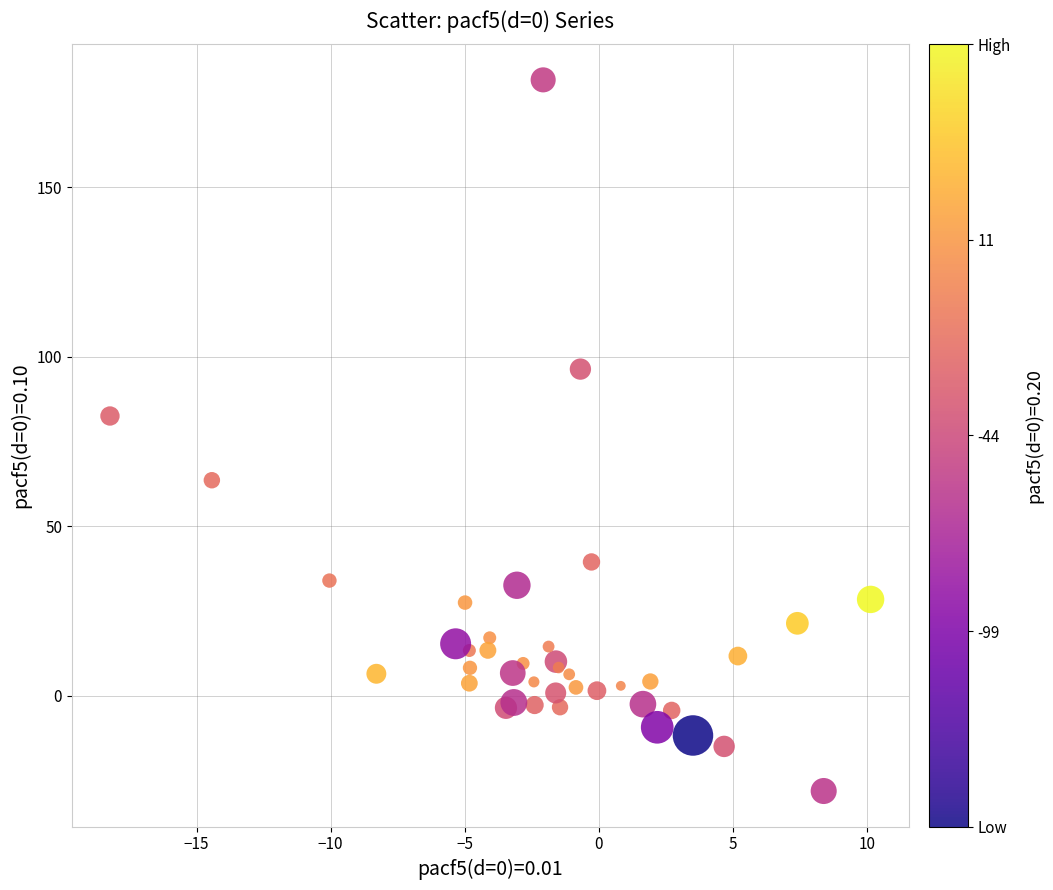

What Y value in the scatter plot is closest to 76?

82.5